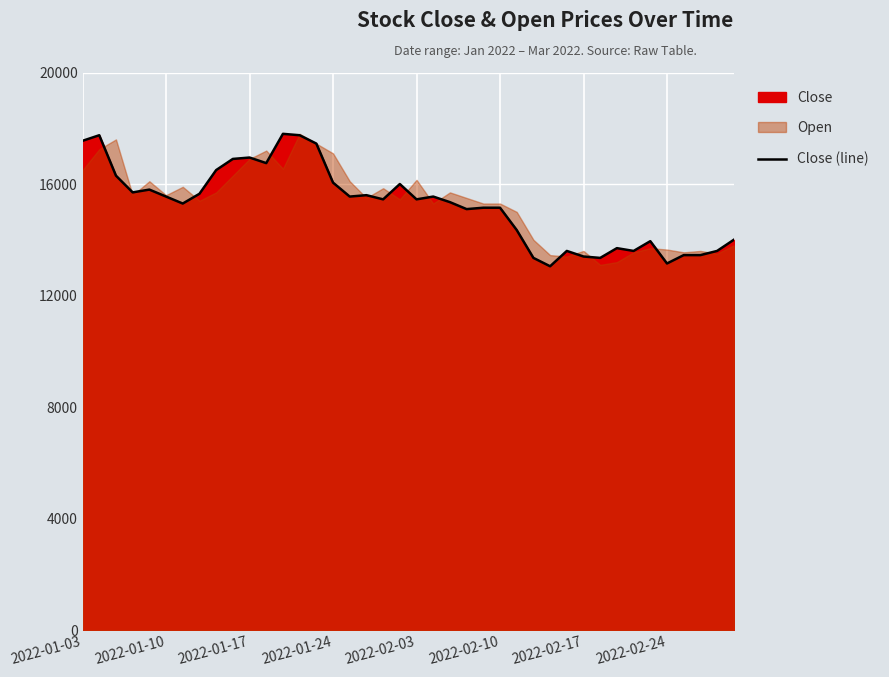

What is the maximum value for Close (line)?

17800